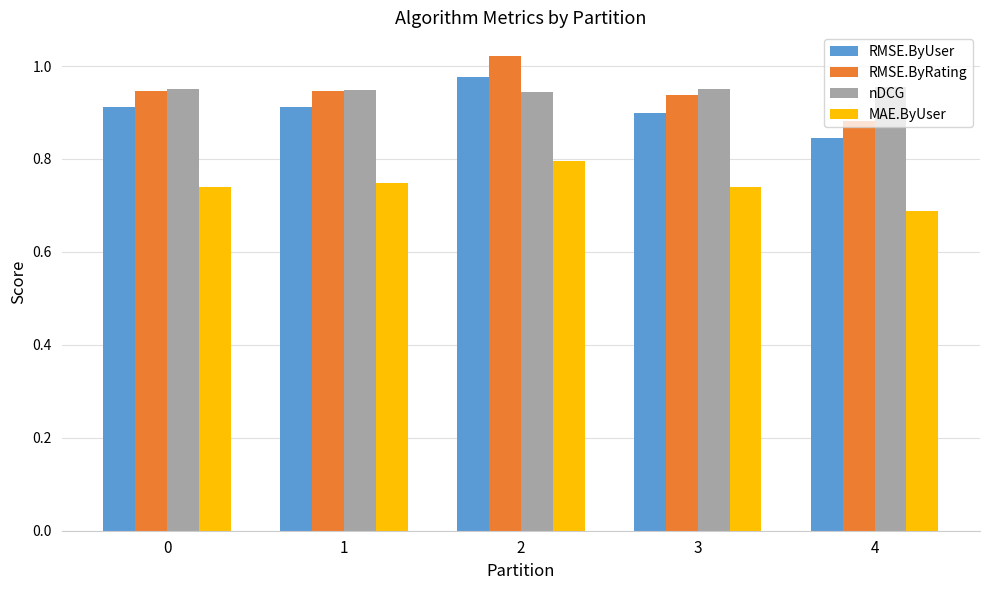

Is the value of RMSE.ByUser at 1 greater than the value of RMSE.ByRating at 2?

No